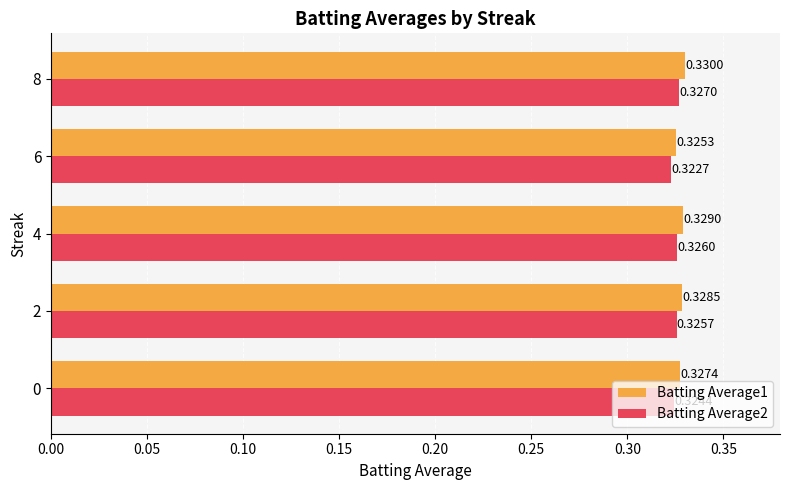

What is the sum of the Batting Average2 values at 8 and 2?

0.7